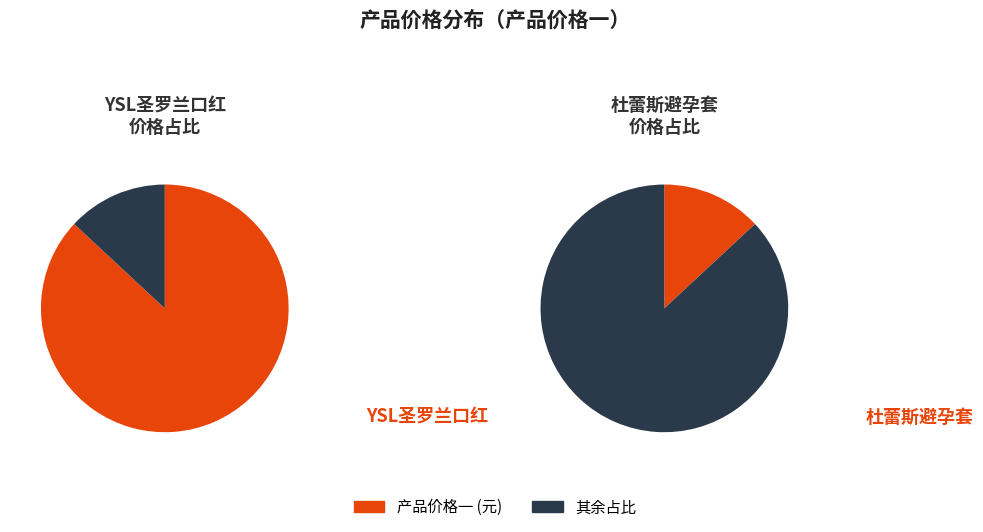

Combined, do 杜蕾斯避孕套 and YSL圣罗兰口红 account for over 50%?

Yes